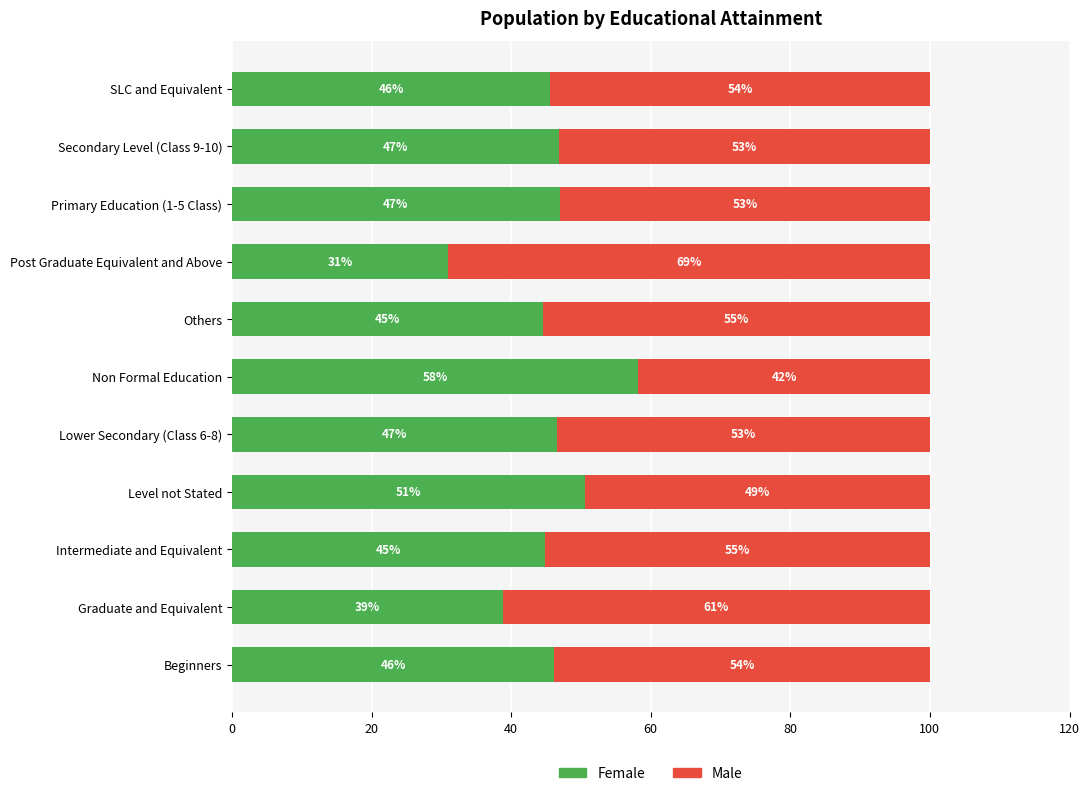

What is the maximum value for Female?

58.2